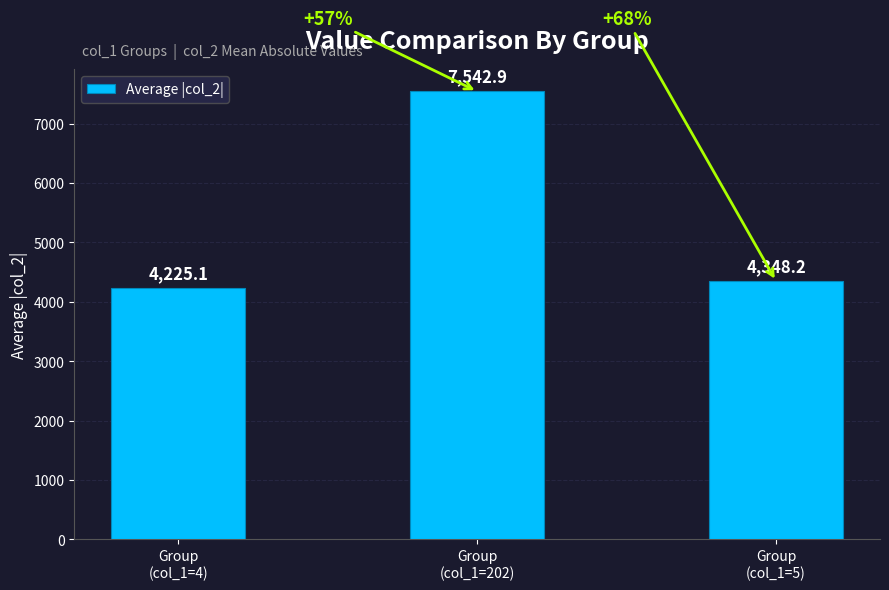

Does the chart contain stacked bars?

No